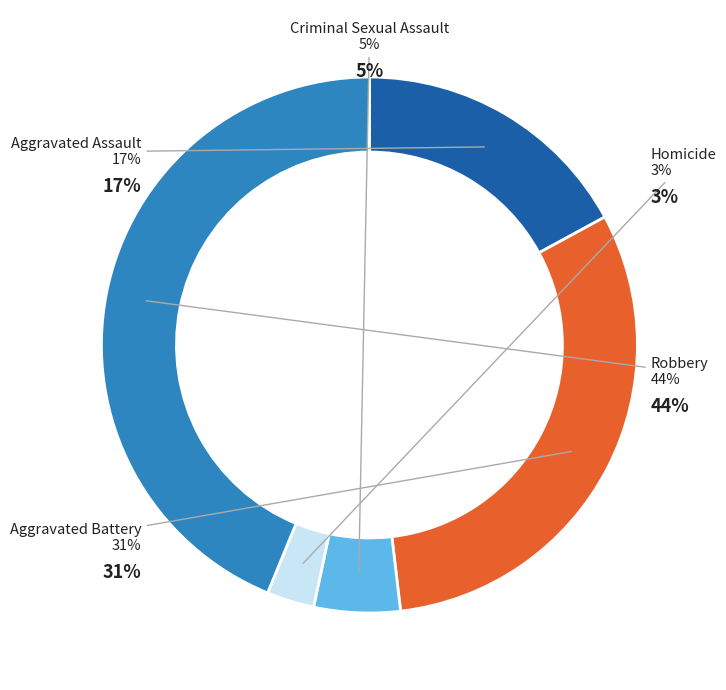

Combined, do Robbery and Criminal Sexual Assault account for over 50%?

No